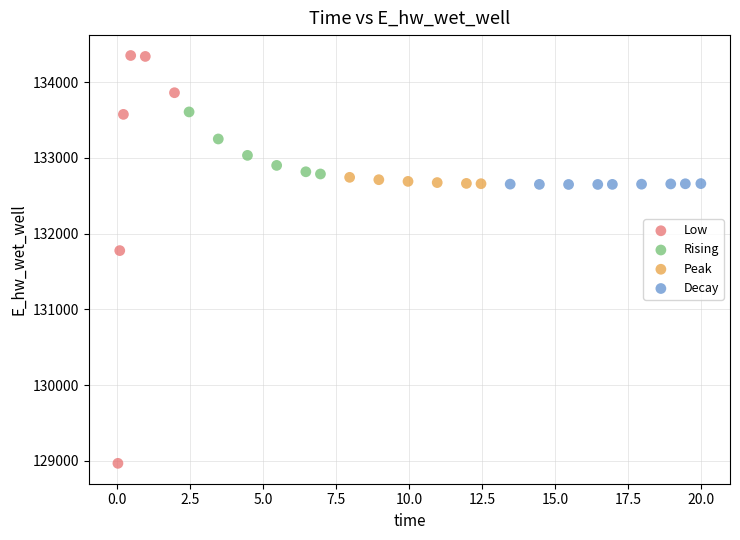

Which series has the widest spread of Y values?

Low